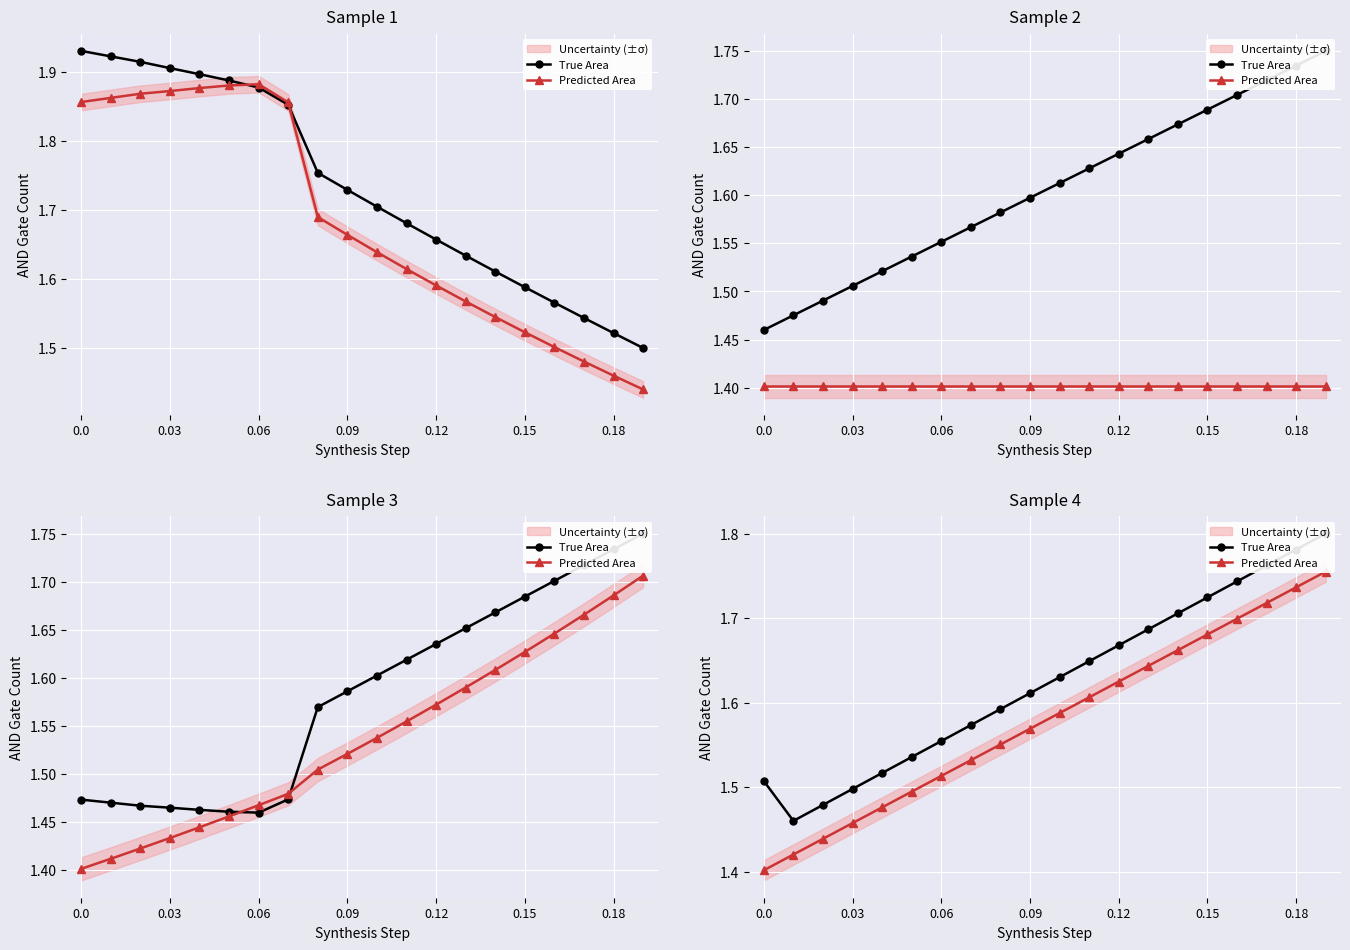

Which has a higher value, 11 or 12?

12